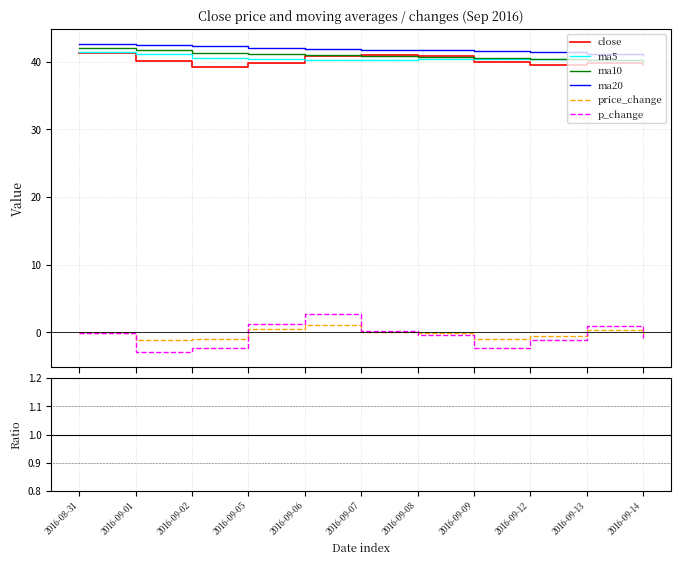

The ma5 series shows 59.8 at 2016-09-05. True or false?

False